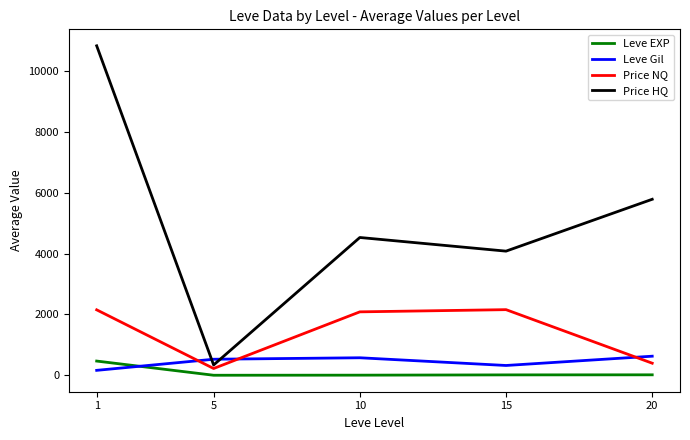

What is the sum of all Price HQ values?

25560.2